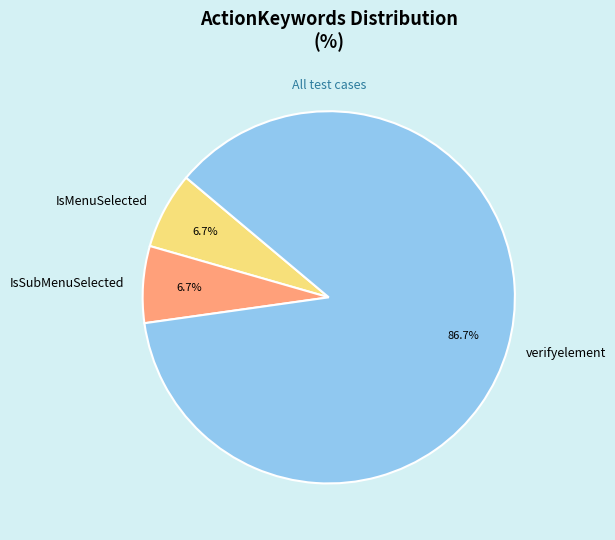

Combined, do IsSubMenuSelected and IsMenuSelected account for over 50%?

No